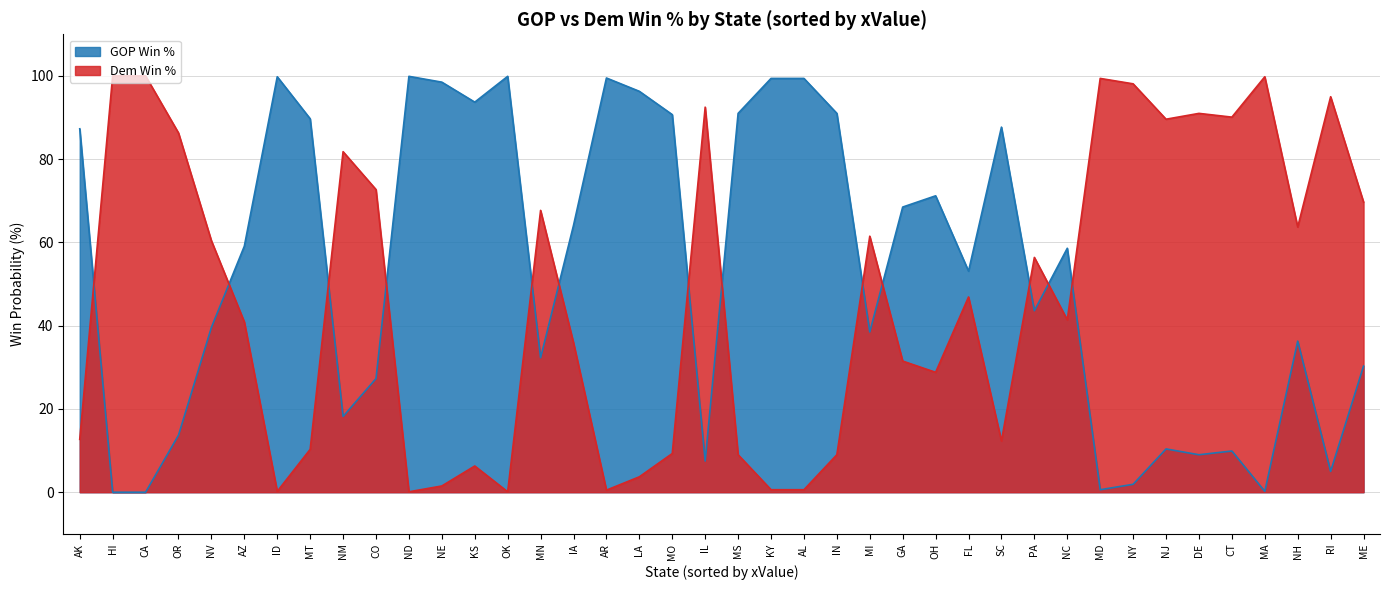

True or false: GOP Win % has more than 0 points higher than both neighbors.

True